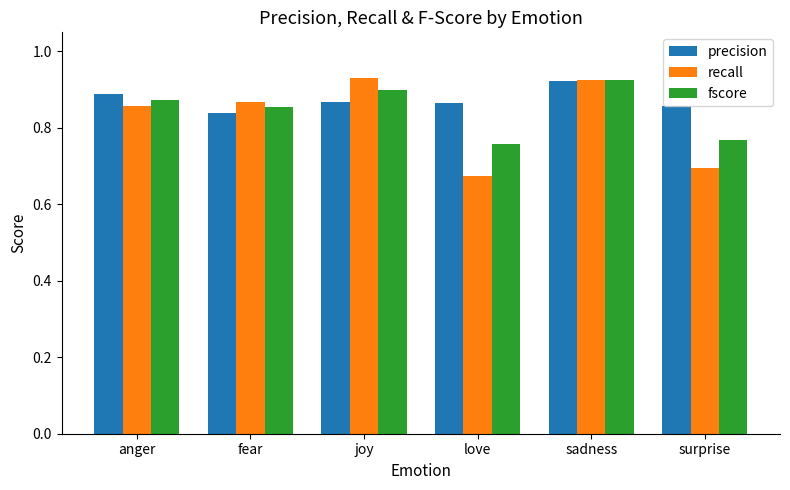

Are the bars grouped side by side (vs. stacked)?

Yes